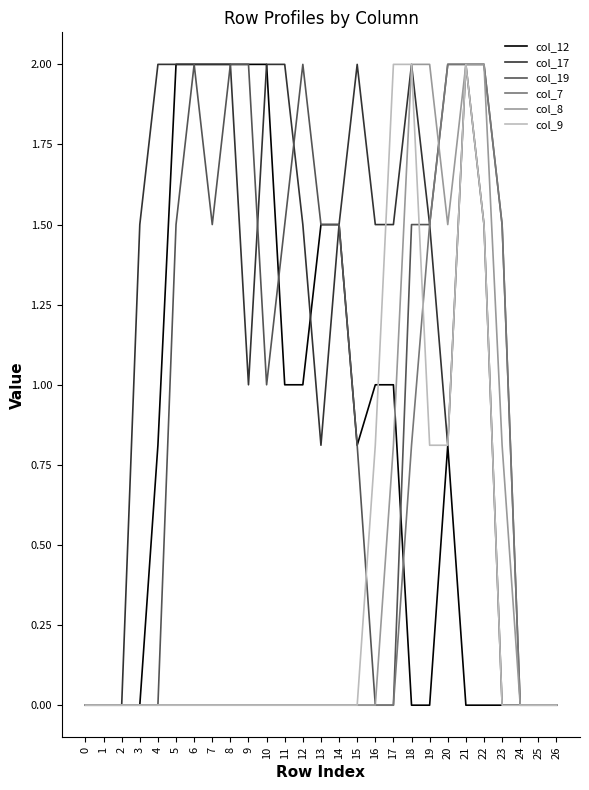

Reading right to left, list all the values displayed in this chart.

col_12: 0.0	0.0	0.0	0.0	0.0	0.0	0.8	0.0	0.0	1.0	1.0	0.8	1.5	1.5	1.0	1.0	2.0	2.0	2.0	2.0	2.0	2.0	0.8	0.0	0.0	0.0	0.0
col_17: 0.0	0.0	0.0	0.0	1.5	2.0	0.8	1.5	2.0	1.5	1.5	2.0	1.5	0.8	1.5	2.0	2.0	1.0	2.0	2.0	2.0	2.0	2.0	1.5	0.0	0.0	0.0
col_19: 0.0	0.0	0.0	1.5	2.0	2.0	2.0	1.5	1.5	0.0	0.0	0.8	1.5	1.5	2.0	1.5	1.0	2.0	2.0	1.5	2.0	1.5	0.0	0.0	0.0	0.0	0.0
col_7: 0.0	0.0	0.0	1.5	2.0	2.0	2.0	1.5	0.8	0.0	0.0	0.0	0.0	0.0	0.0	0.0	0.0	0.0	0.0	0.0	0.0	0.0	0.0	0.0	0.0	0.0	0.0
col_8: 0.0	0.0	0.0	0.8	2.0	2.0	1.5	2.0	2.0	0.8	0.0	0.0	0.0	0.0	0.0	0.0	0.0	0.0	0.0	0.0	0.0	0.0	0.0	0.0	0.0	0.0	0.0
col_9: 0.0	0.0	0.0	0.0	1.5	2.0	0.8	0.8	2.0	2.0	0.8	0.0	0.0	0.0	0.0	0.0	0.0	0.0	0.0	0.0	0.0	0.0	0.0	0.0	0.0	0.0	0.0